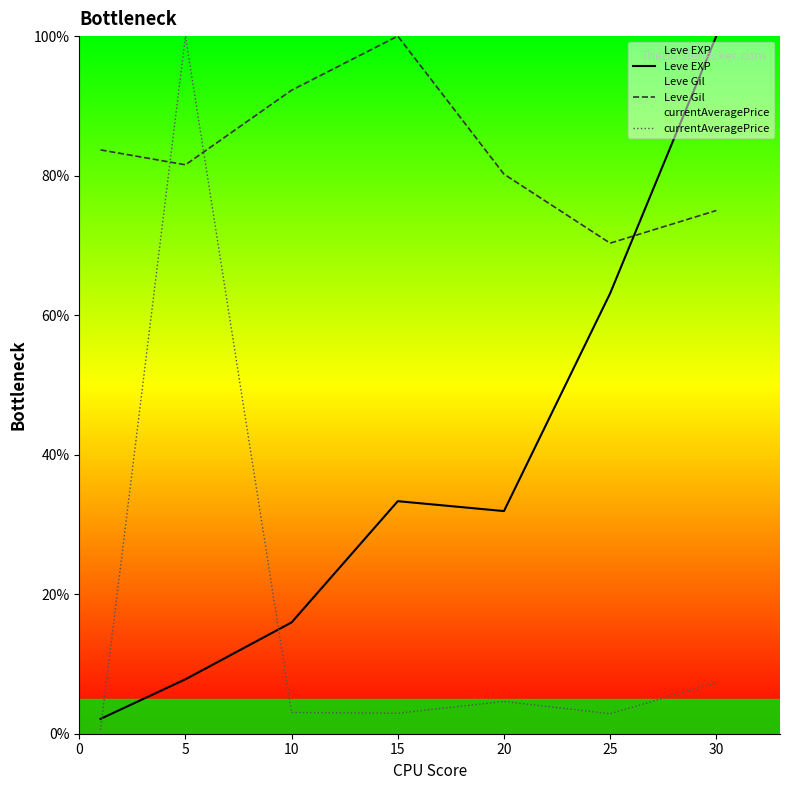

Which label corresponds to the largest value in the chart?

30